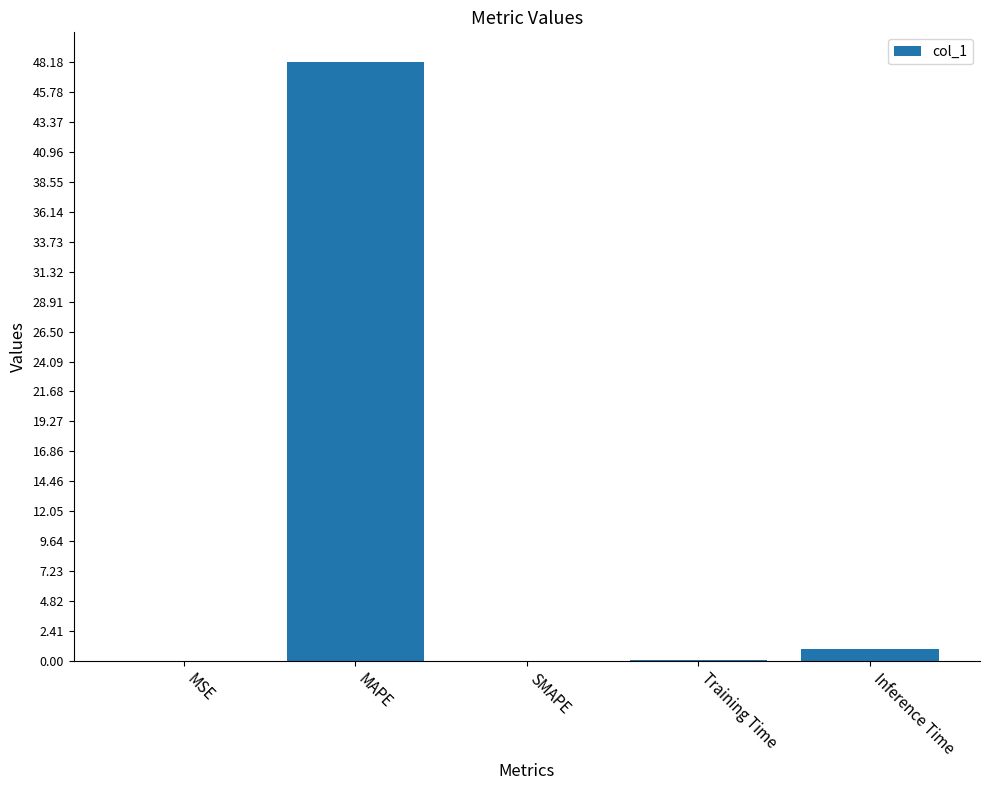

How many distinct data groups are displayed?

1